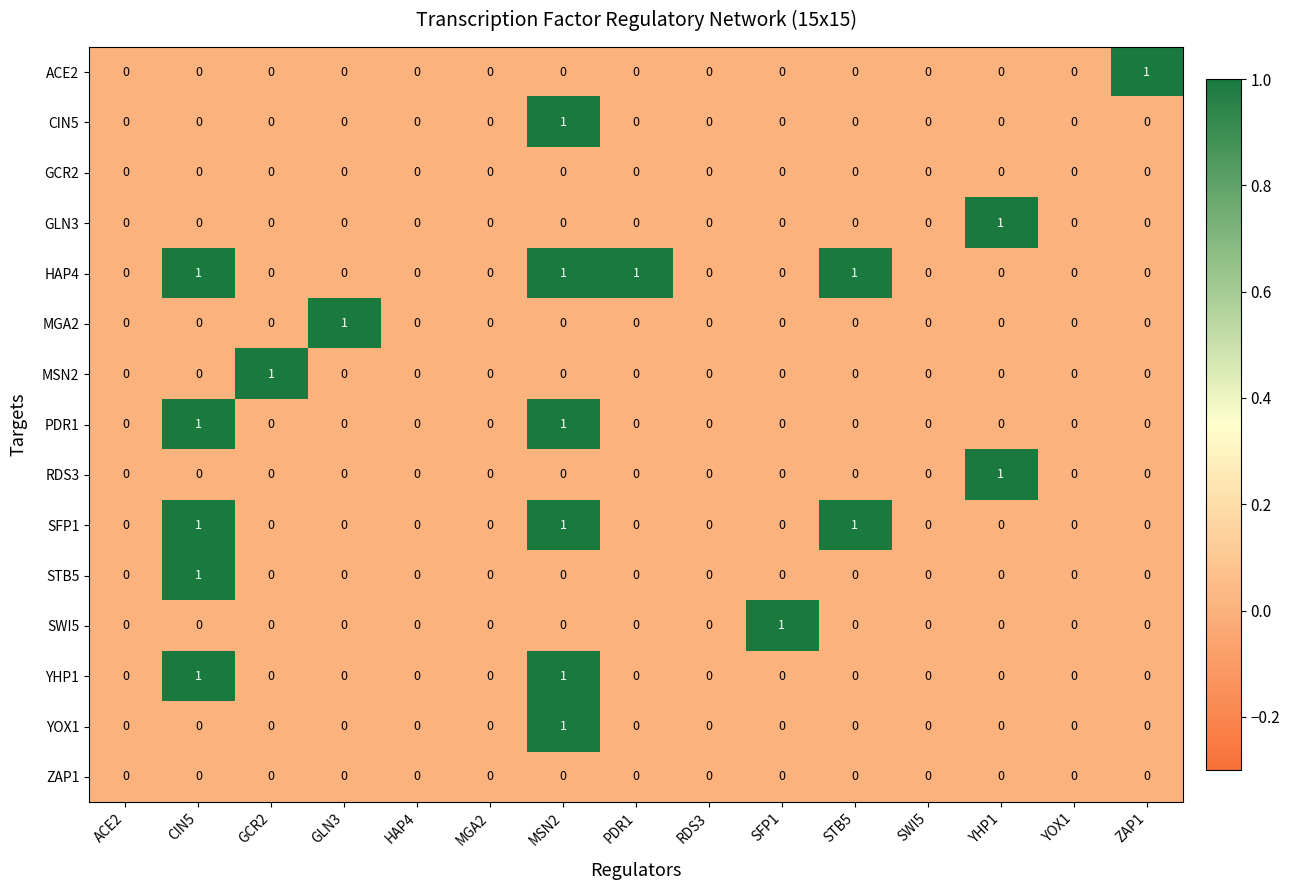

Count the MGA2 values in the range 0 to 1.

15